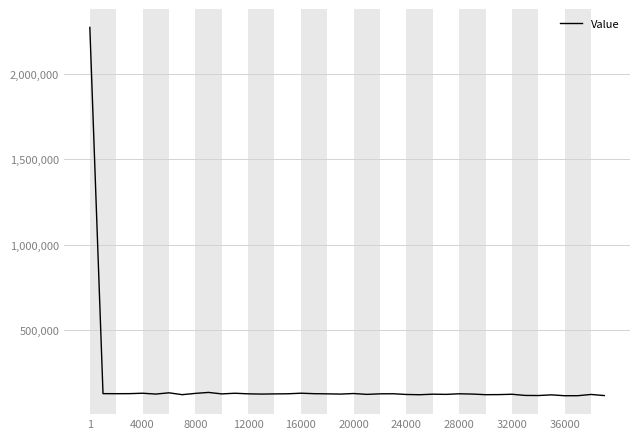

What is the difference between the maximum and minimum values?

2164190.2